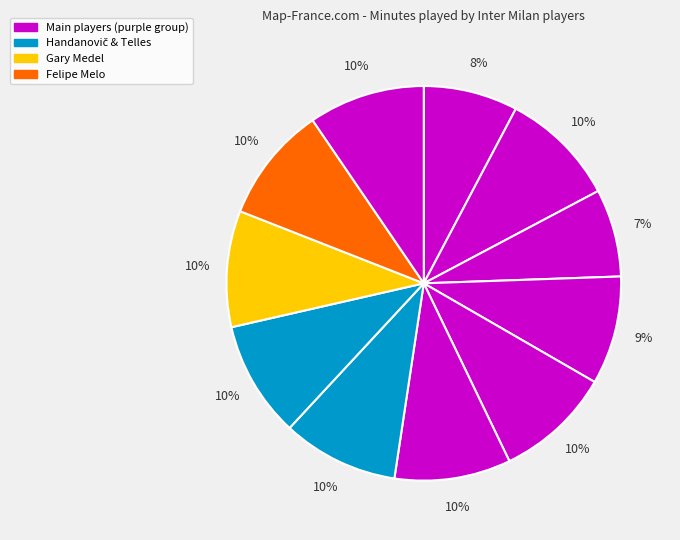

How many segments does this pie chart have?

11